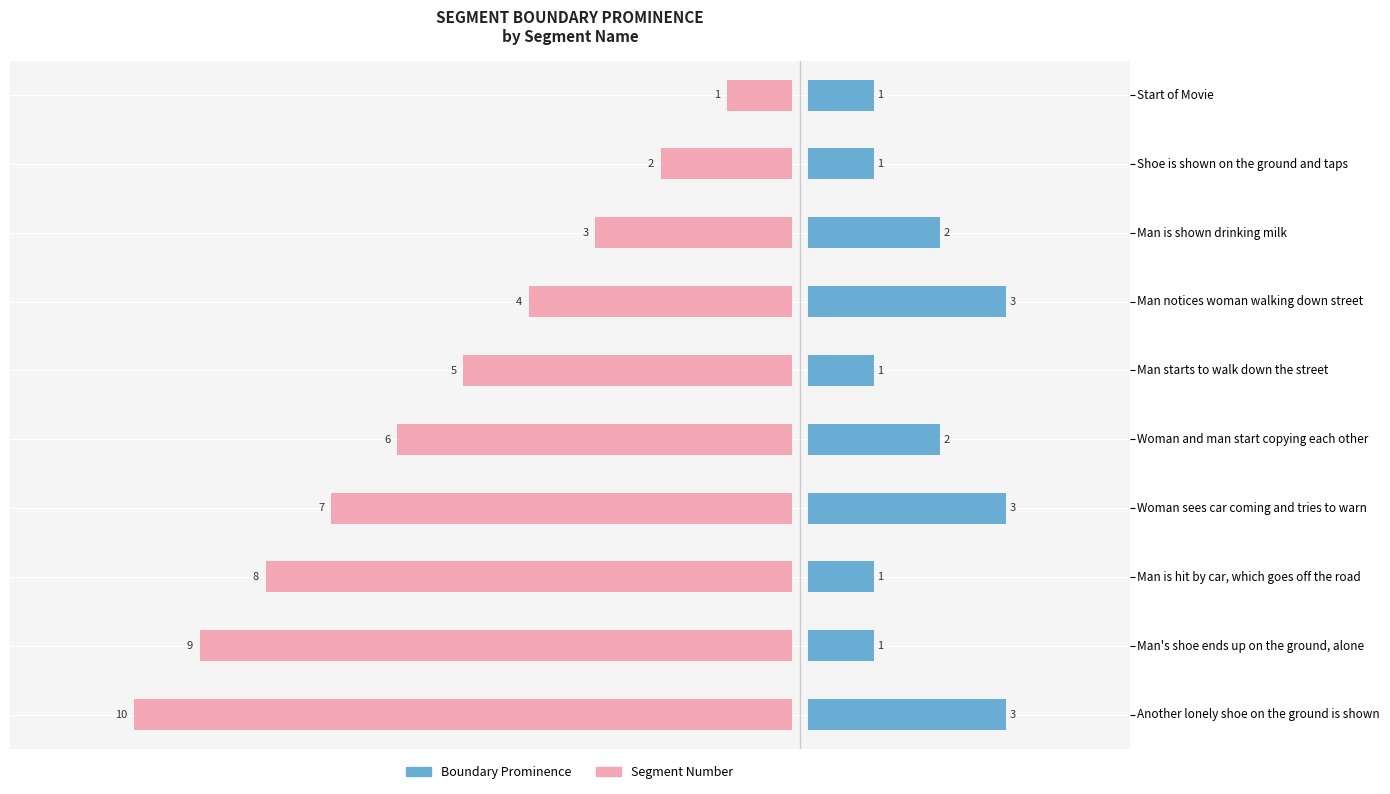

What is the value of the Segment Number bar at the 8th from the left?

8